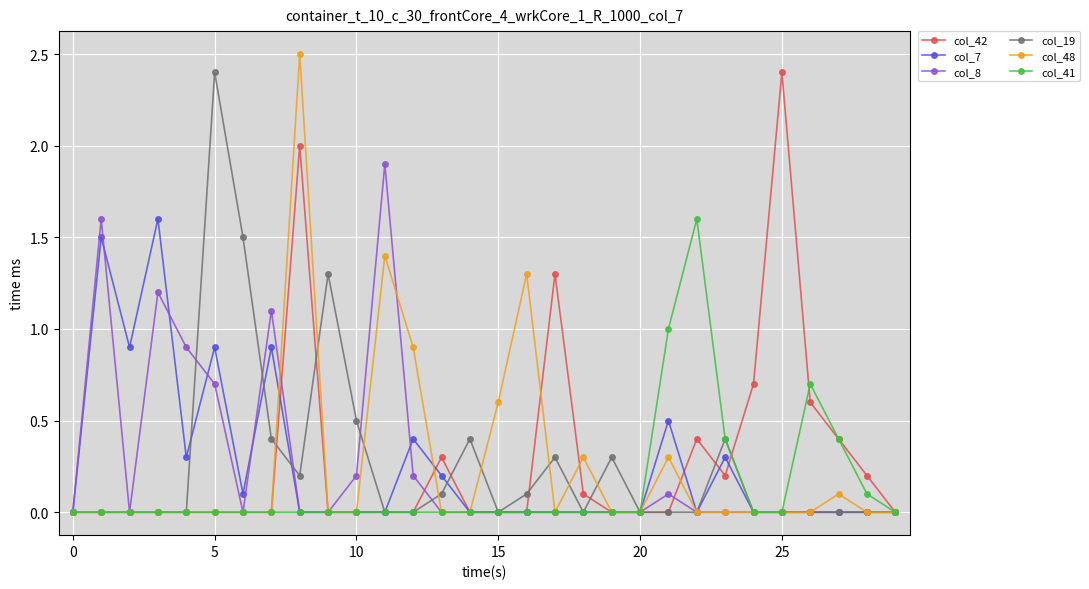

True or false: col_48 has more than 1 points higher than both neighbors.

True